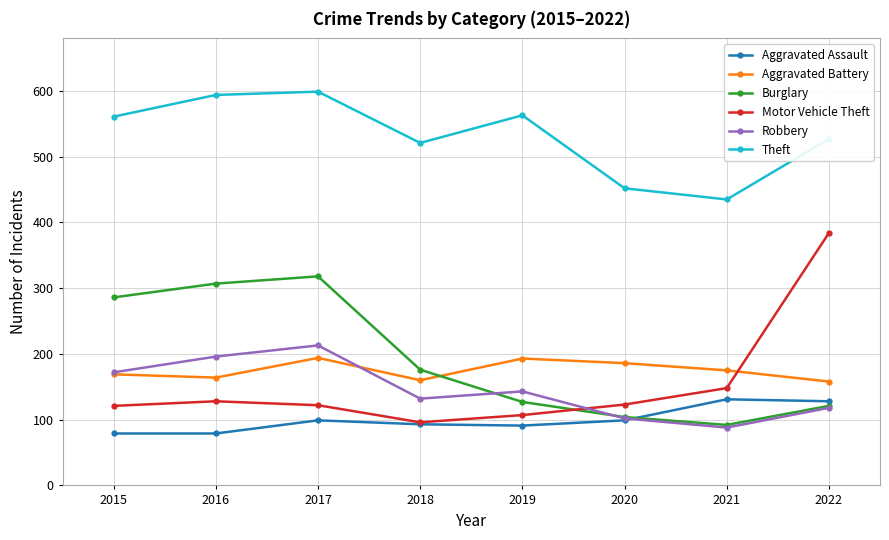

What is the lowest value of the Burglary series?

92